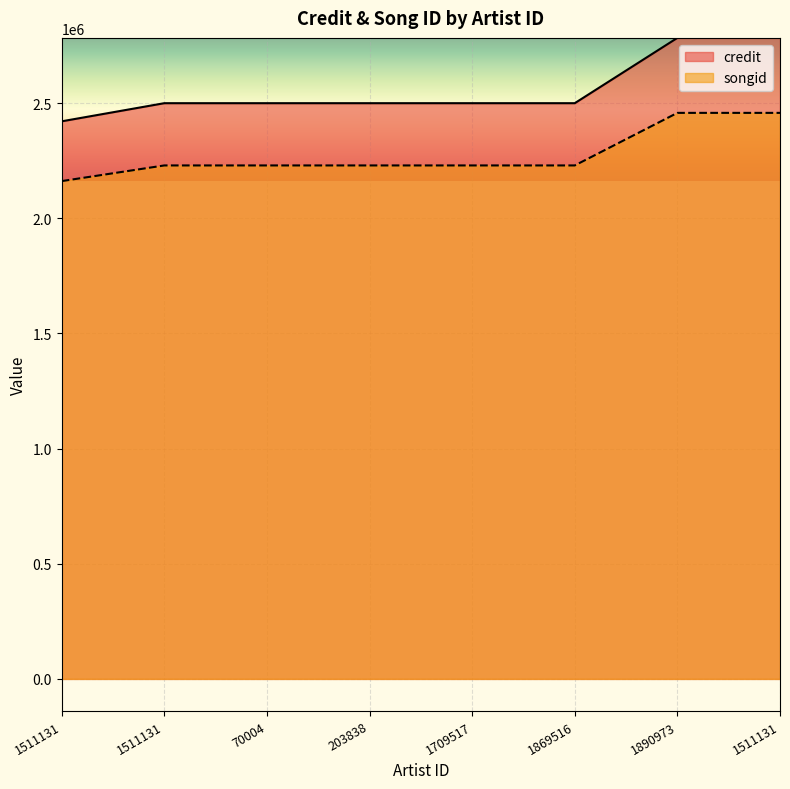

True or false: songid and credit cross at least once.

False